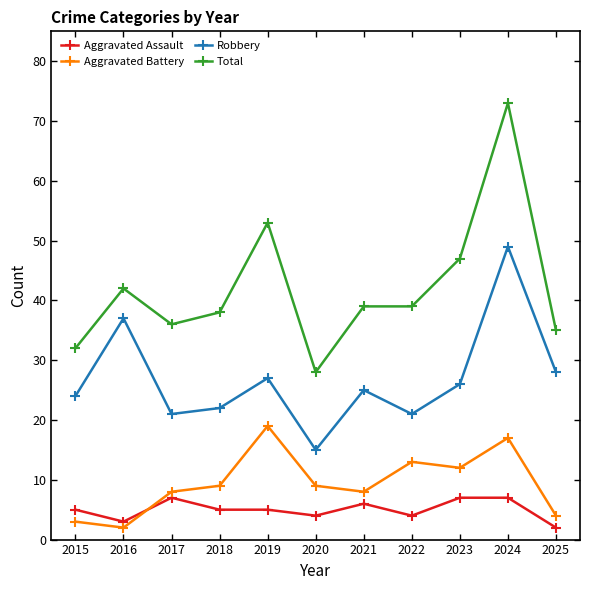

True or false: Robbery and Aggravated Battery cross at least once.

False